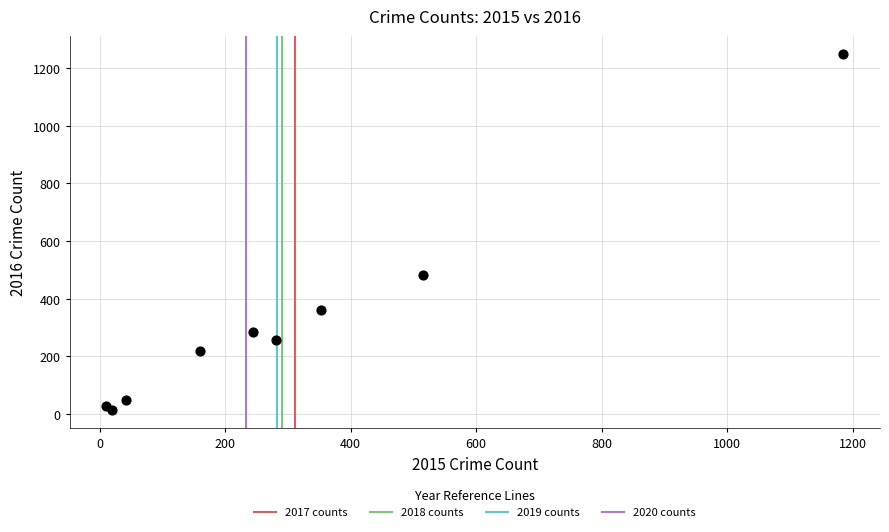

What Y value in the scatter plot is closest to 631?

481